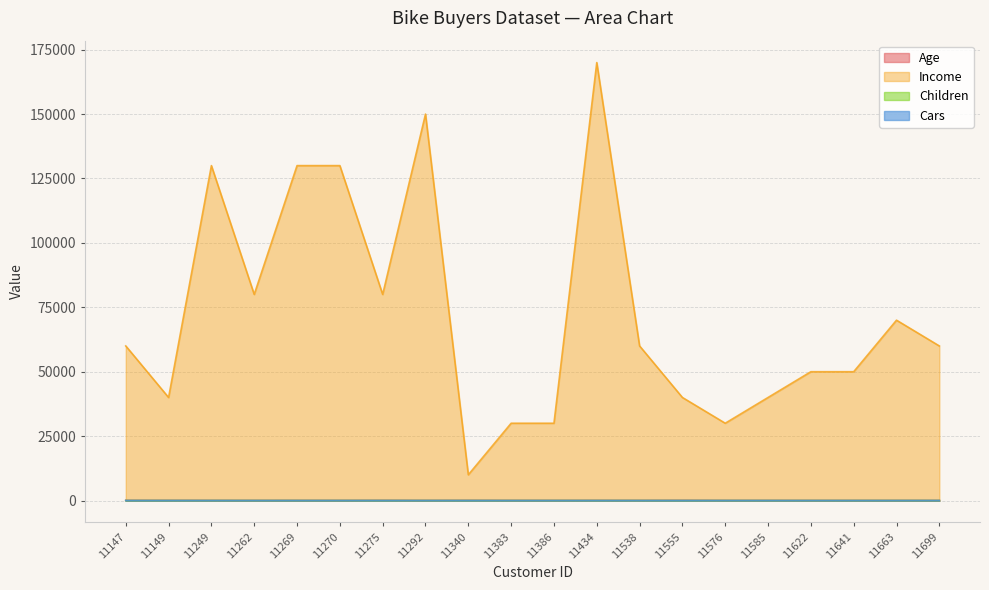

What is the total value across all series at 11249?

130057